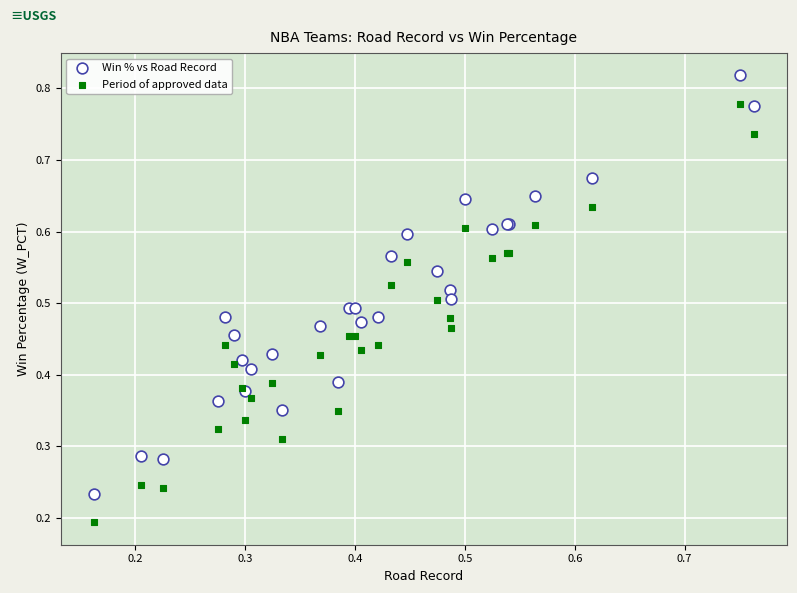

Which series reaches the maximum Y coordinate?

Win % vs Road Record